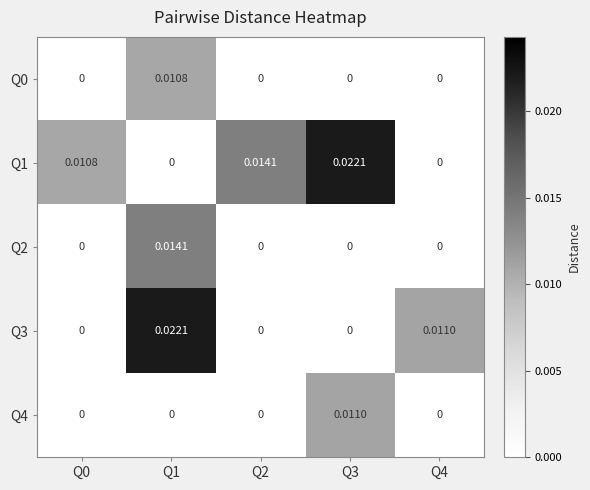

How many data points does each series have?

5